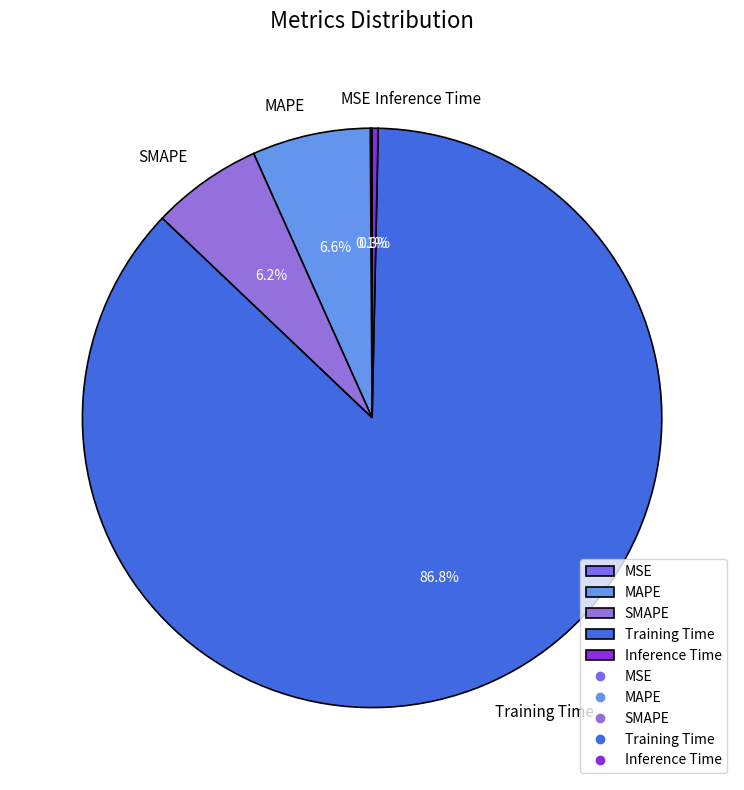

Between Training Time and SMAPE, which is larger?

Training Time